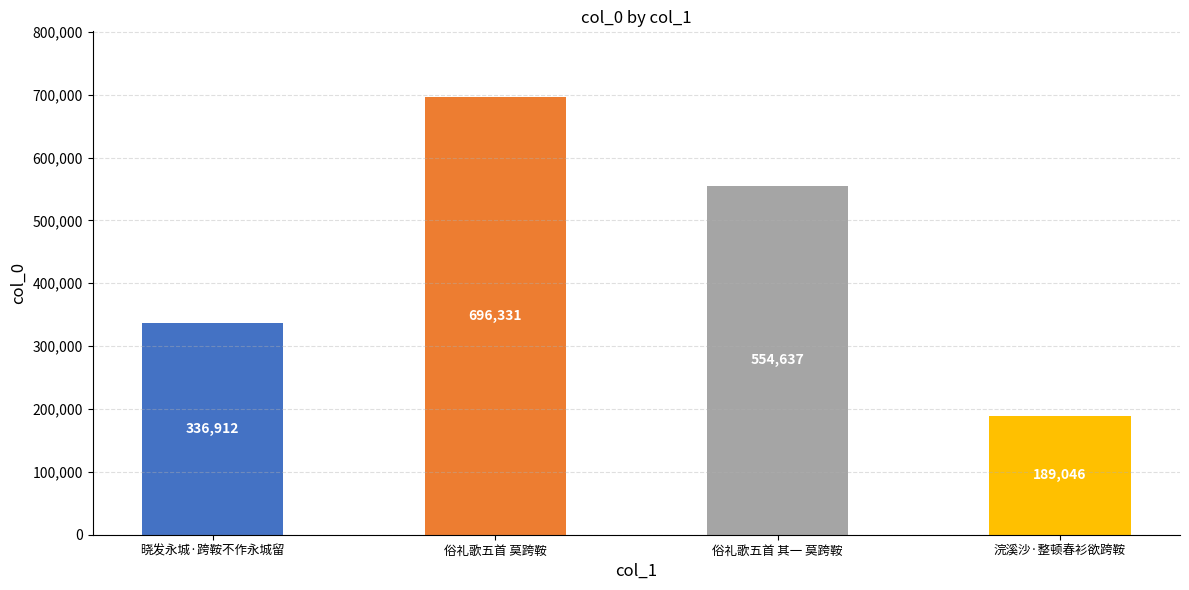

Where does the data first go above 554637?

俗礼歌五首 莫跨鞍